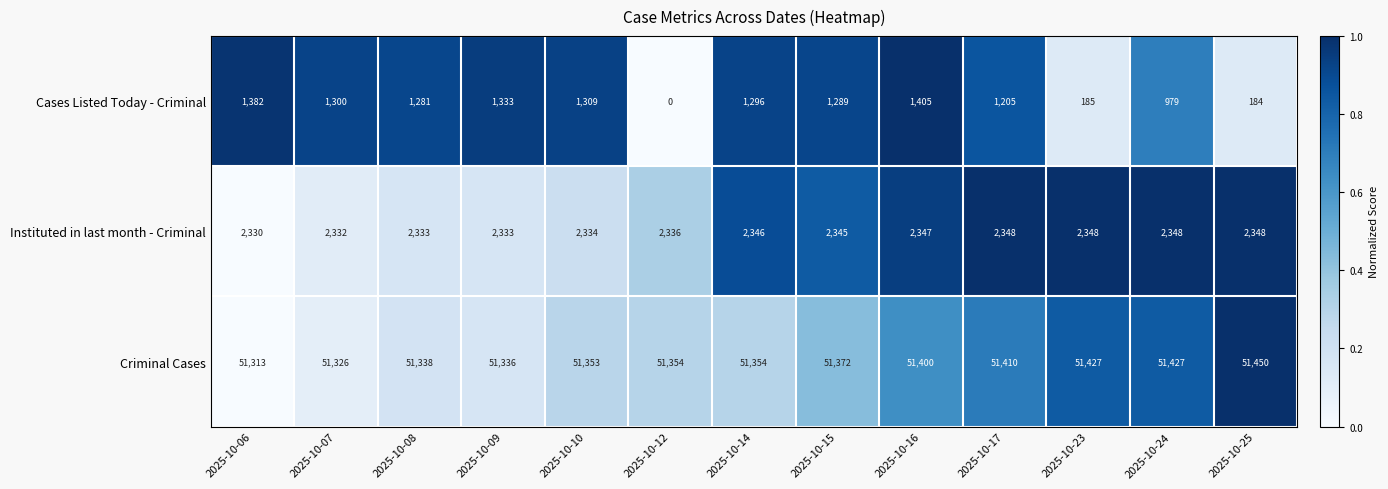

Which series has the widest spread of values?

Cases Listed Today - Criminal